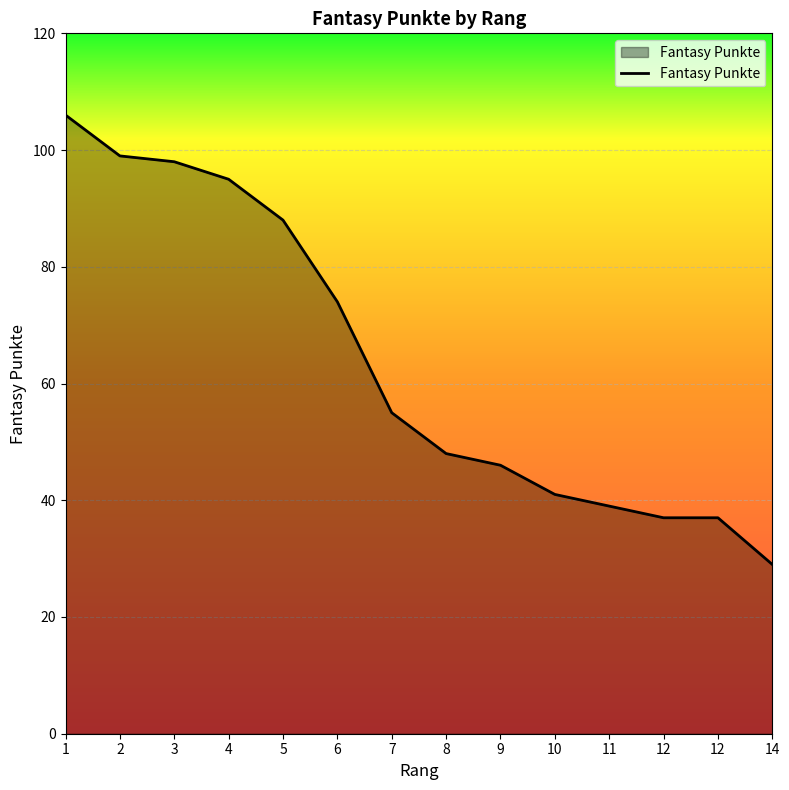

What is the difference between the maximum and minimum values?

77